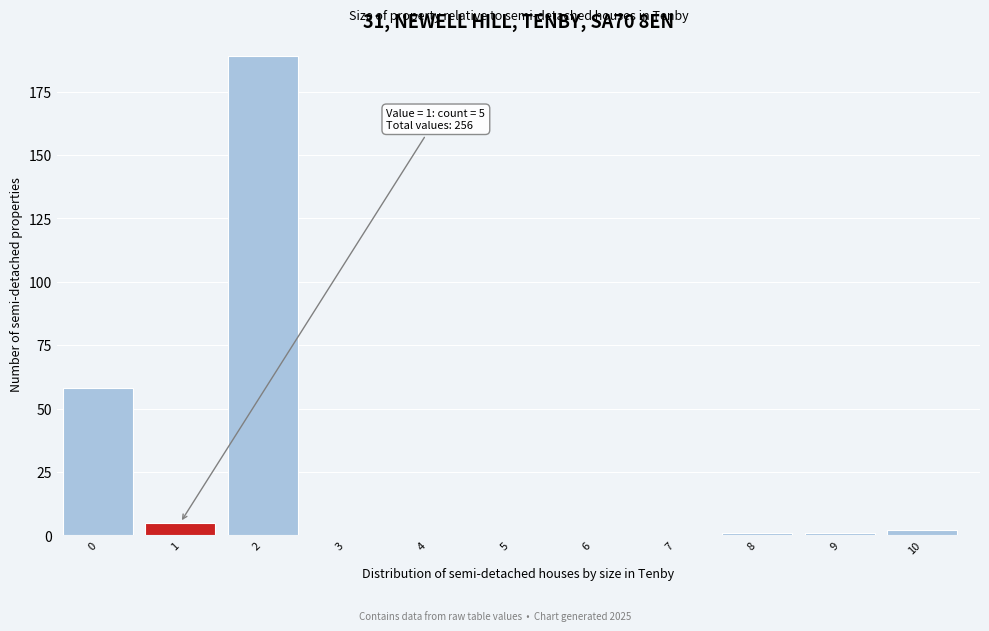

Which range on the x-axis has the tallest bar?

1.5 to 2.5